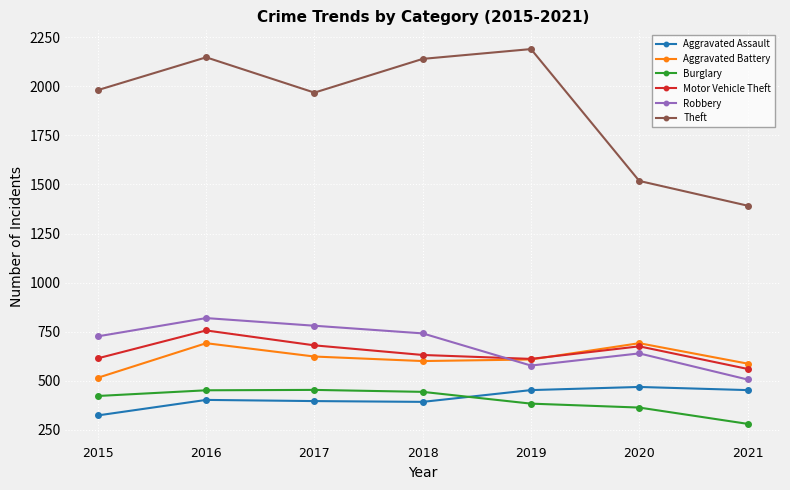

True or false: Aggravated Assault and Aggravated Battery intersect in this chart.

False